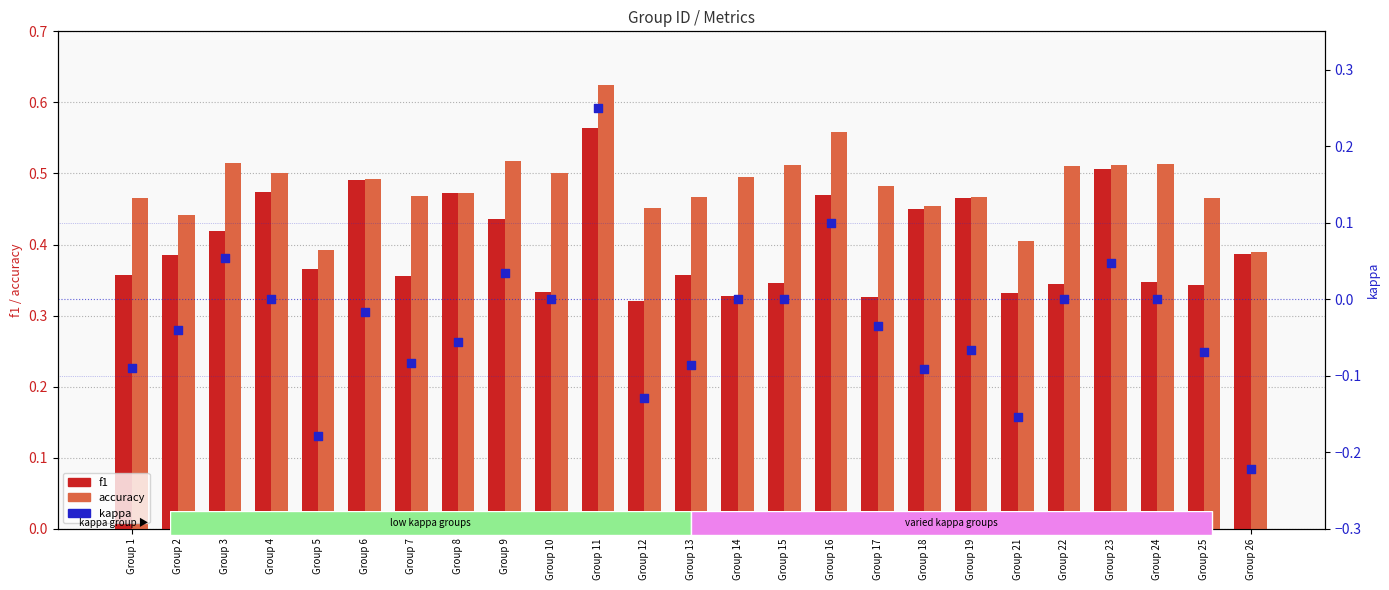

At which category is the sum across all series the highest?

Group 11